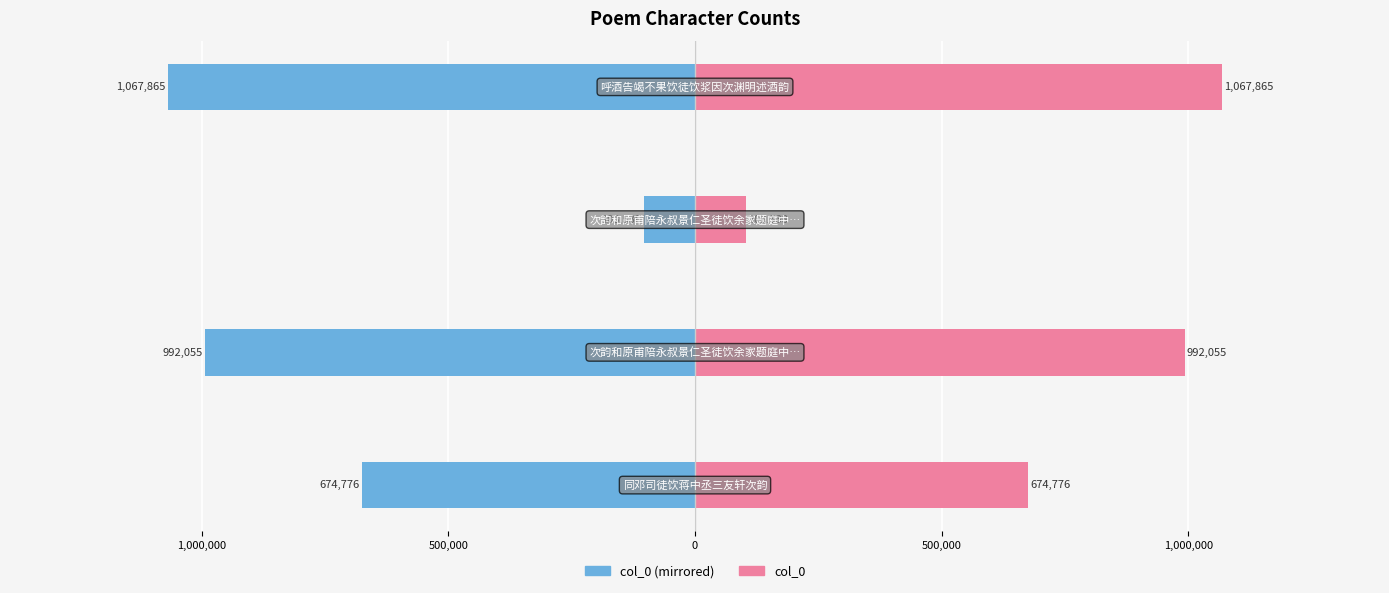

What is the average value of the col_0 (left) series?

-709558